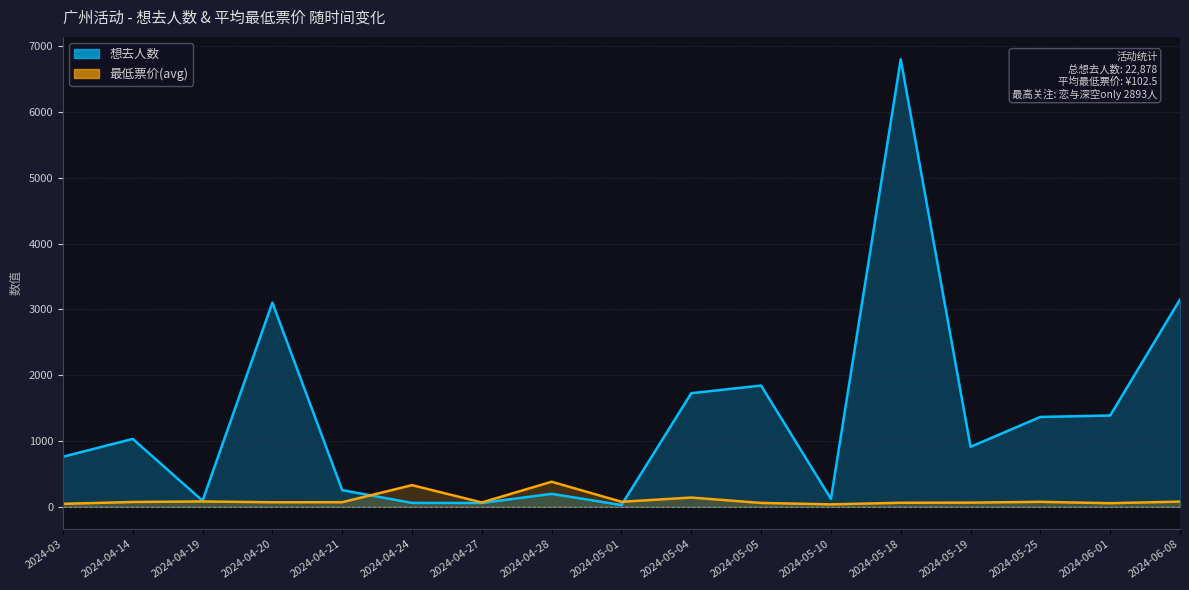

Which category has the lowest value across all series?

2024-05-01